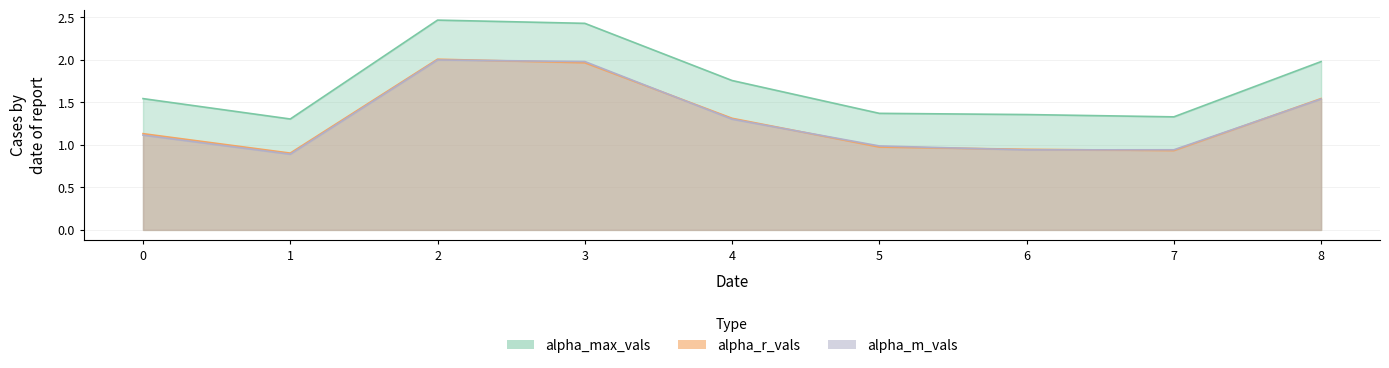

What is the difference between the alpha_m_vals values at 6 and 1?

0.1